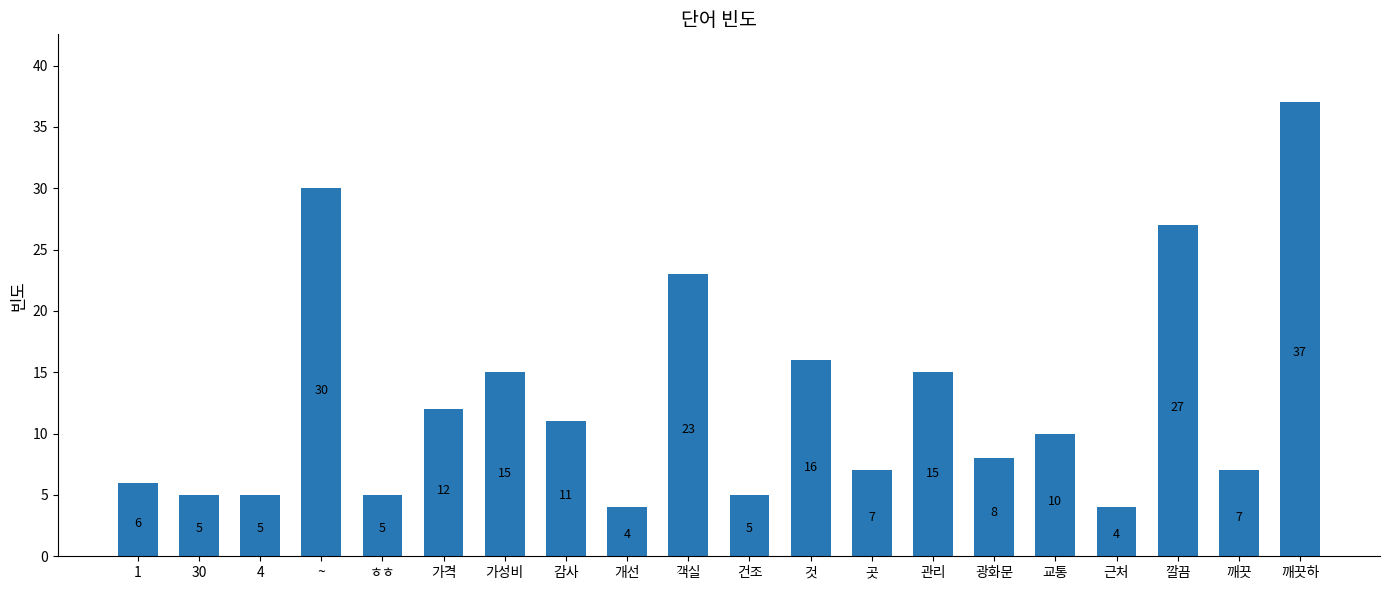

What is the sum of the values at 1 and ~?

36